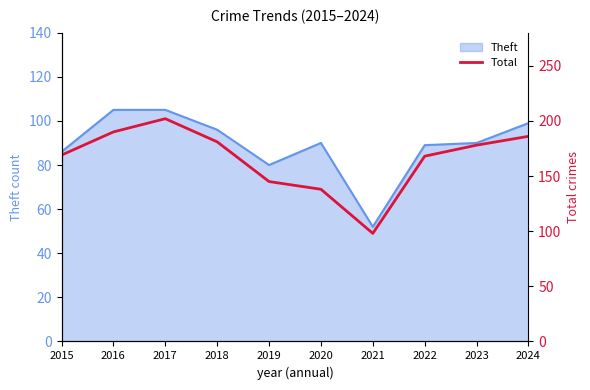

How many data points does each series have?

10